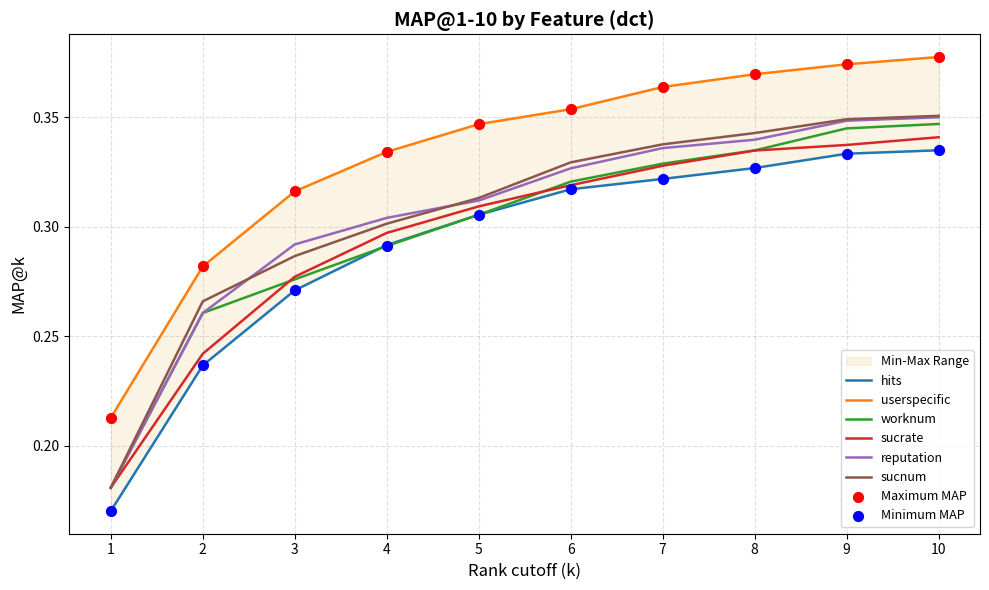

Which series has the largest total across all categories?

userspecific